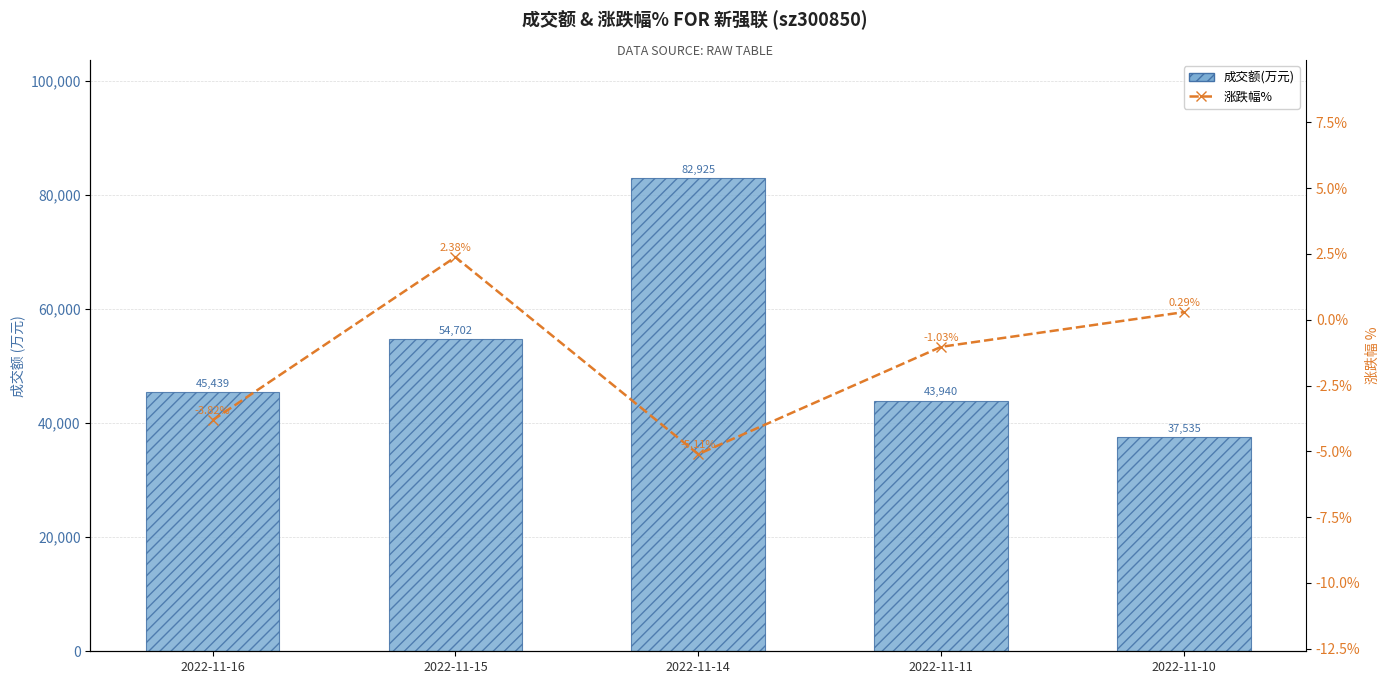

Between 2022-11-15 and 2022-11-14, which series saw the biggest shift?

成交额(万元)